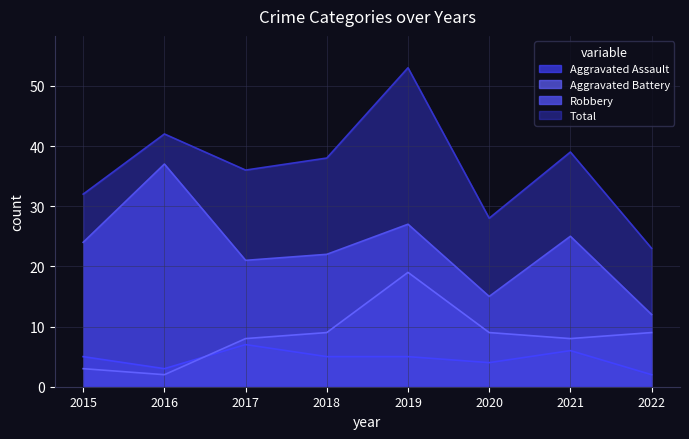

True or false: Robbery and Total intersect in this chart.

False